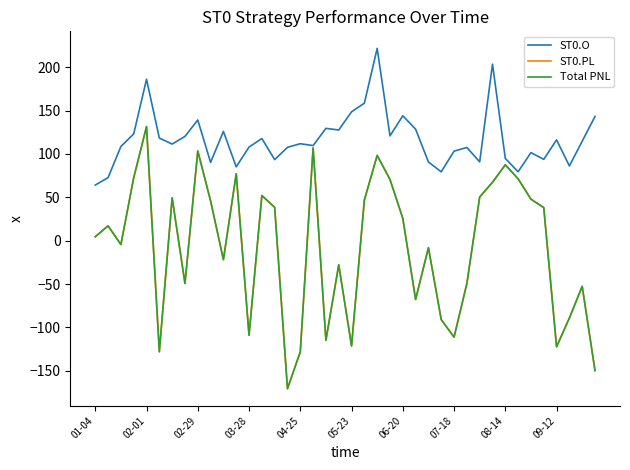

Where is the first local maximum for ST0.O?

02-01